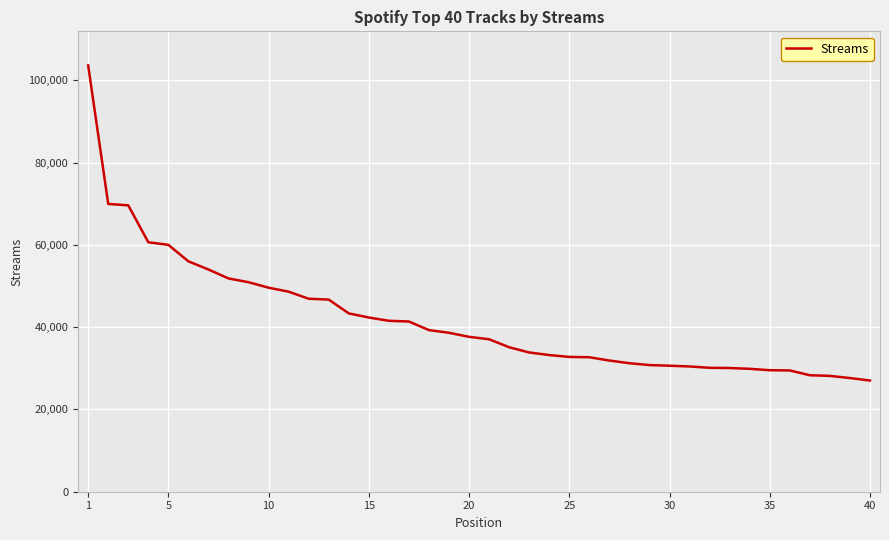

What is the difference between the maximum and minimum values?

76582